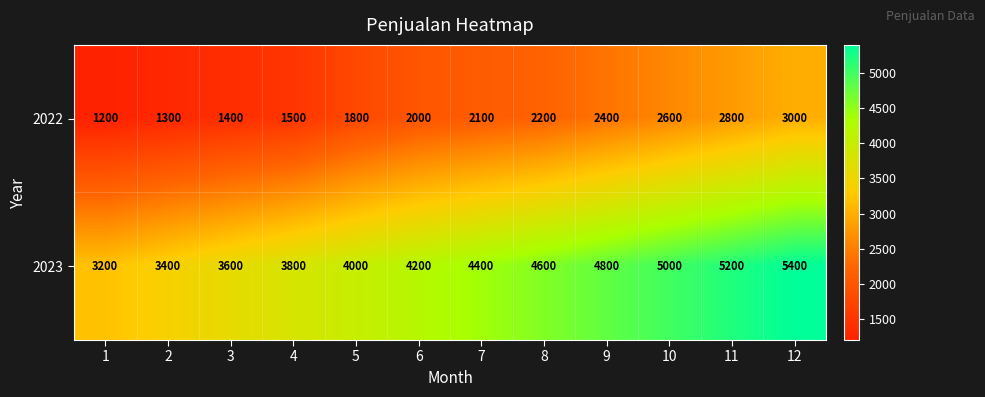

True or false: 2022 has a value of 2952 at 7.

False